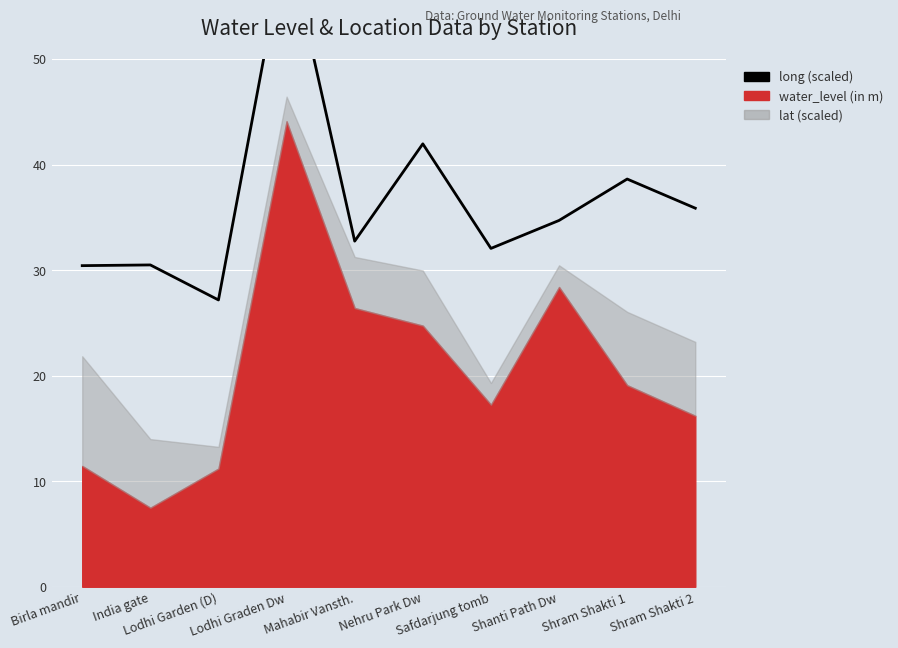

What is the label of the 8th point from the left?

Shanti Path Dw